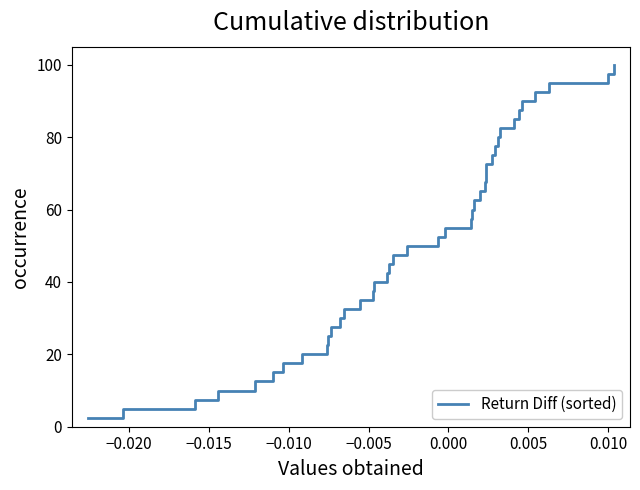

Reading left to right, what are all the values shown in this chart?

2.5	5.0	7.5	10.0	12.5	15.0	17.5	20.0	22.5	25.0	27.5	30.0	32.5	35.0	37.5	40.0	42.5	45.0	47.5	50.0	52.5	55.0	57.5	60.0	62.5	65.0	67.5	70.0	72.5	75.0	77.5	80.0	82.5	85.0	87.5	90.0	92.5	95.0	97.5	100.0